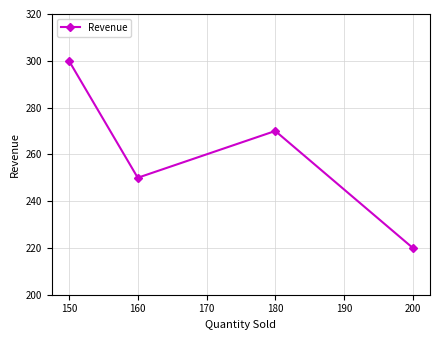

Which category has the highest value across all series?

150